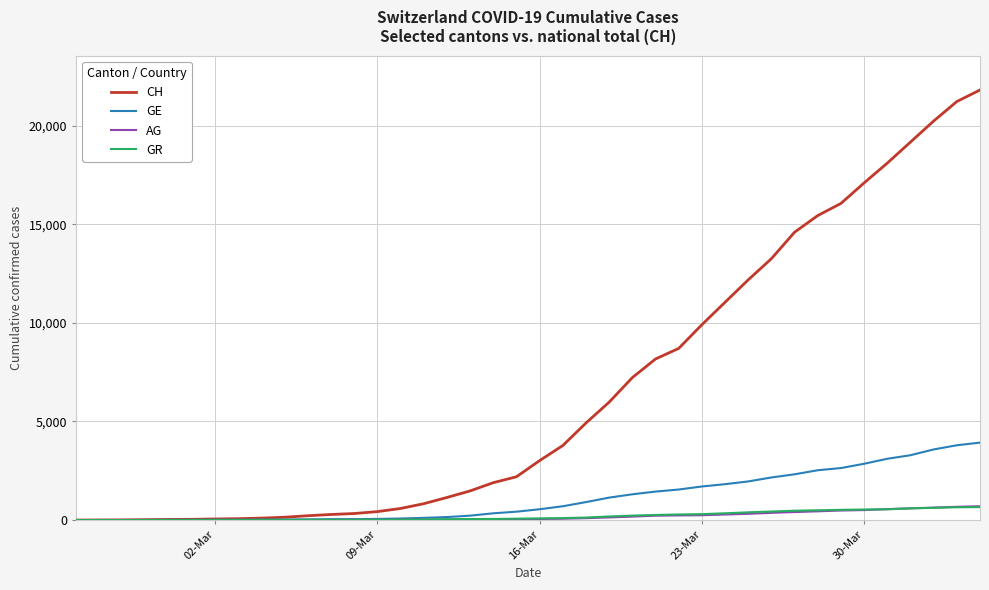

What is the maximum value shown in the chart?

21812